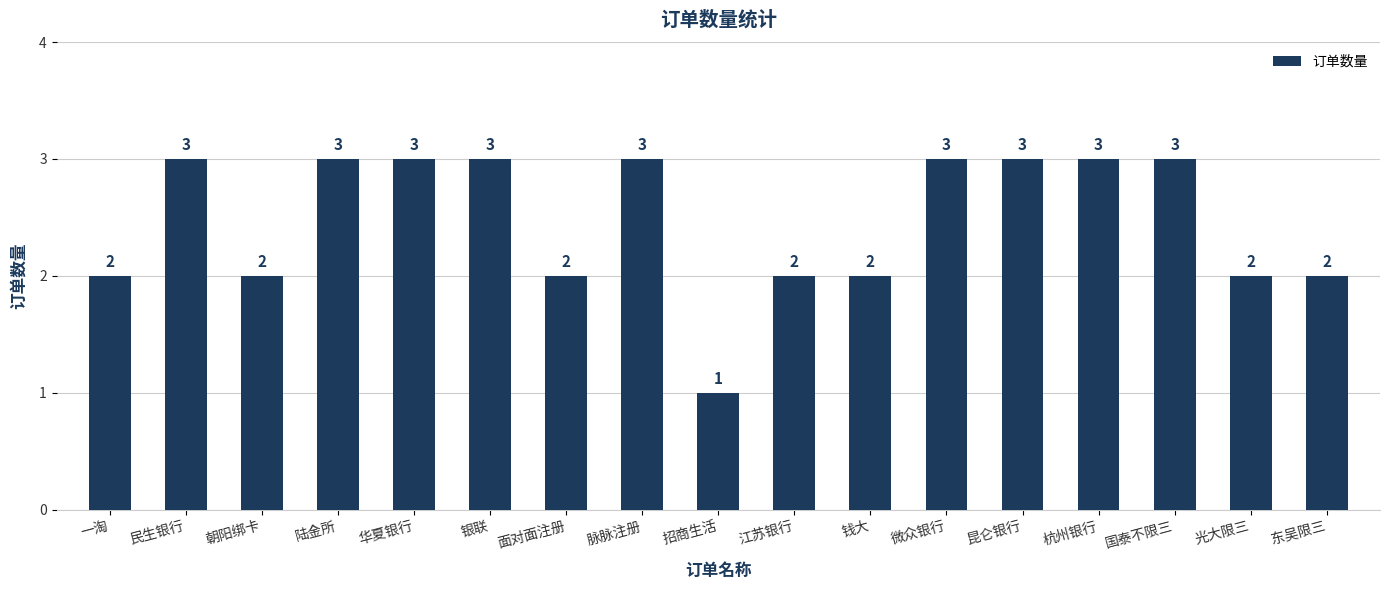

Reading right to left, what are all the values shown in this chart?

东吴限三=2	光大限三=2	国泰不限三=3	杭州银行=3	昆仑银行=3	微众银行=3	钱大=2	江苏银行=2	招商生活=1	脉脉注册=3	面对面注册=2	银联=3	华夏银行=3	陆金所=3	朝阳绑卡=2	民生银行=3	一淘=2